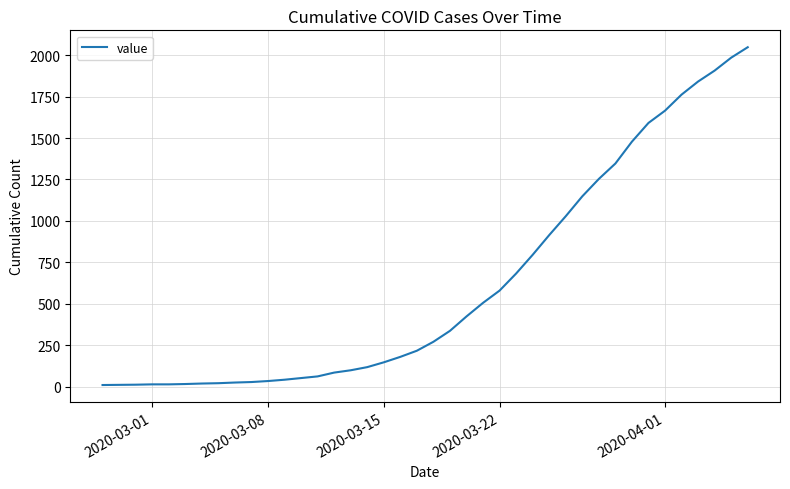

How many lines are shown in the chart?

1